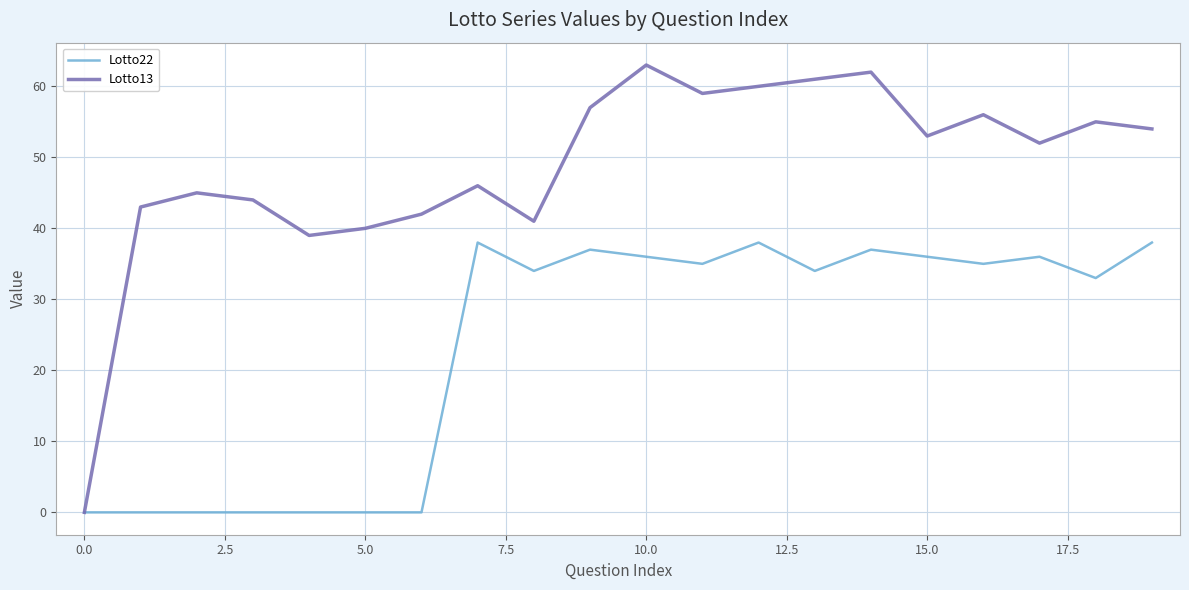

What is the highest value of the Lotto13 series?

63